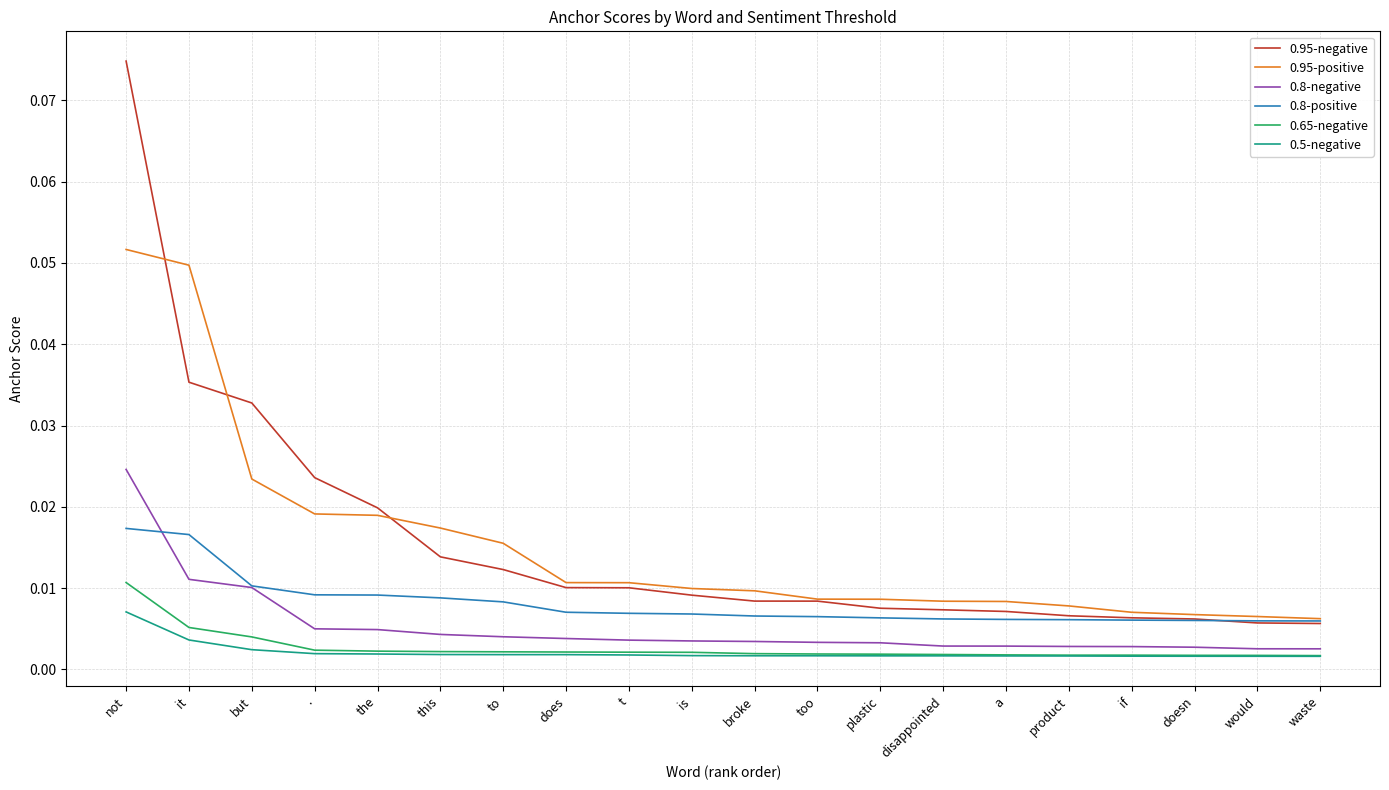

At how many categories does at least one series exceed 0?

20